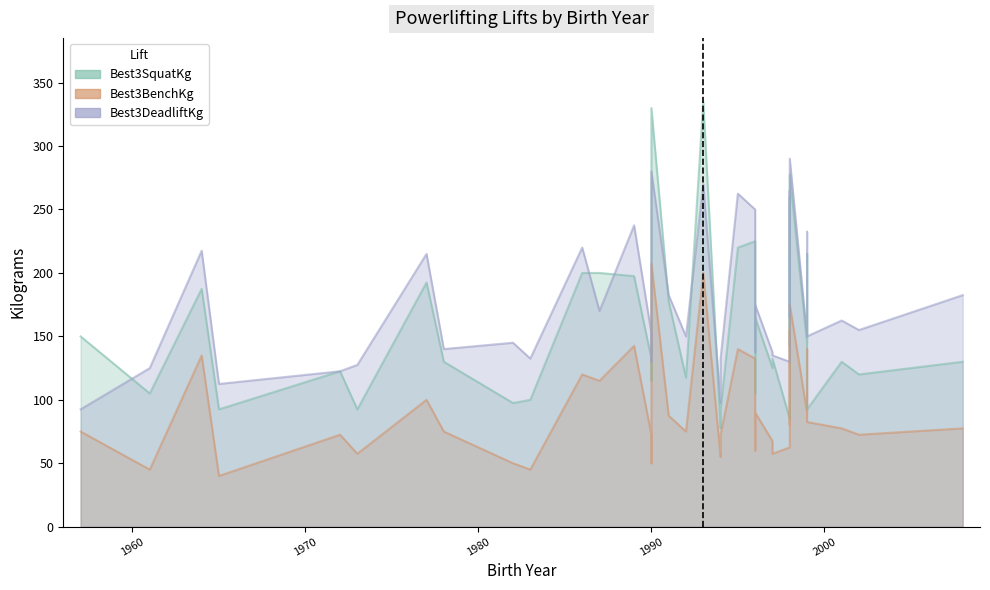

Which series has the widest spread of values?

Best3SquatKg